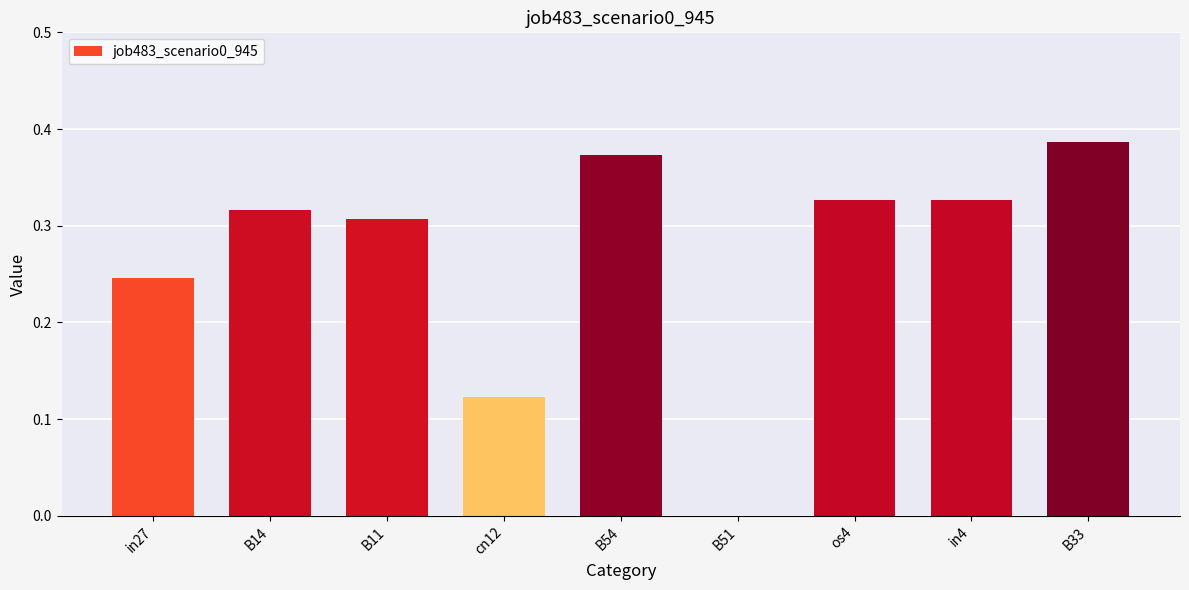

True or false: the data shows 0.6 at os4.

False